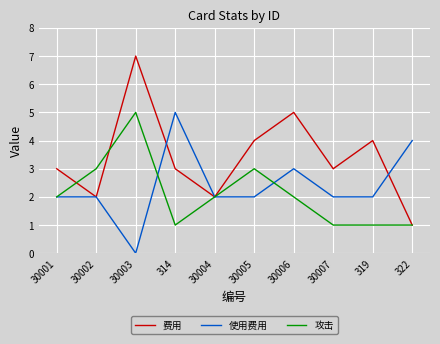

True or false: 攻击 has a value of 3 at 30002.

True